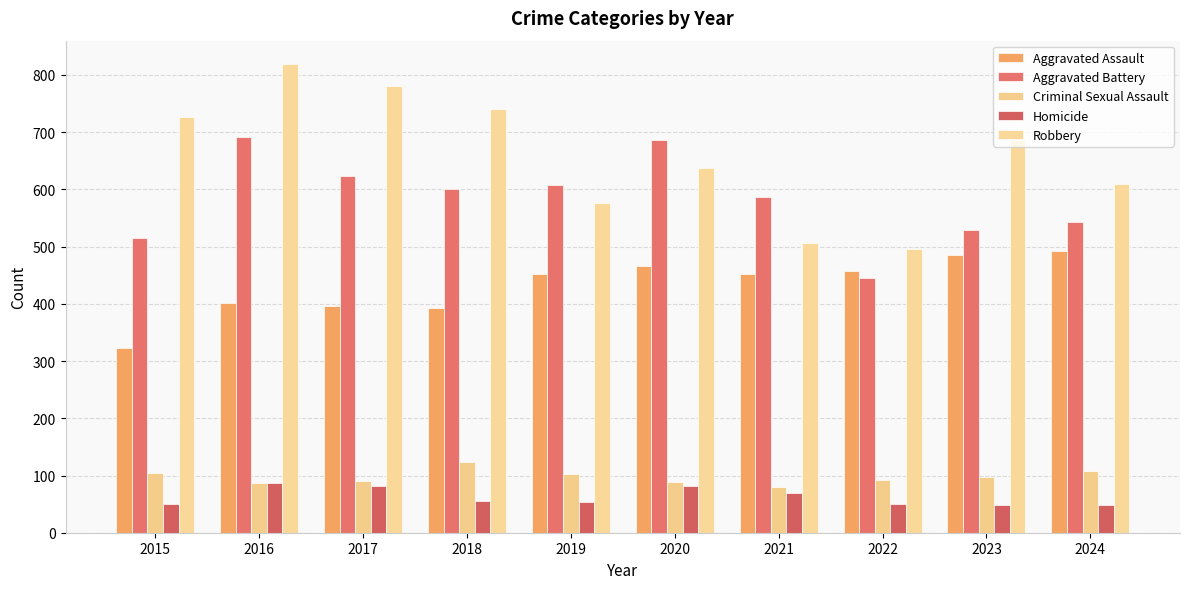

What is the total value across all series at 2016?

2086